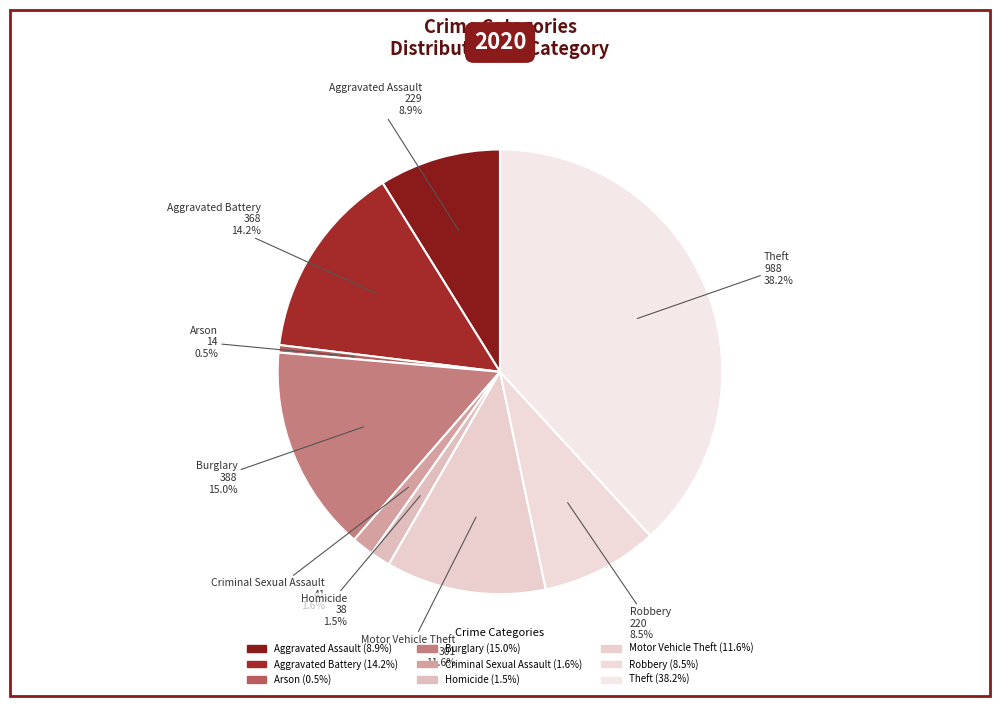

How many segments does this pie chart have?

9